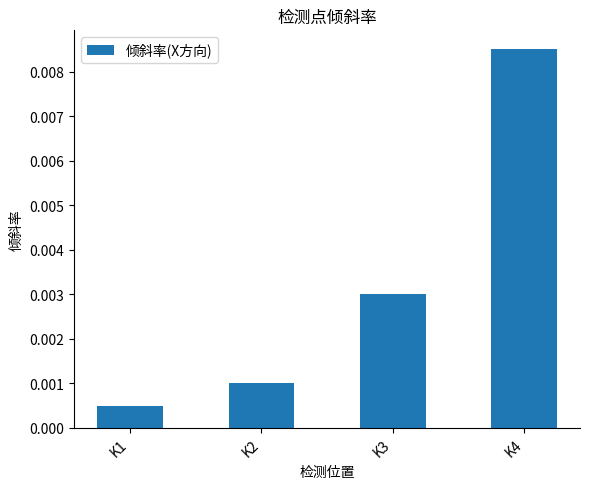

List the labels in order of value, largest first.

K4, K3, K2, K1